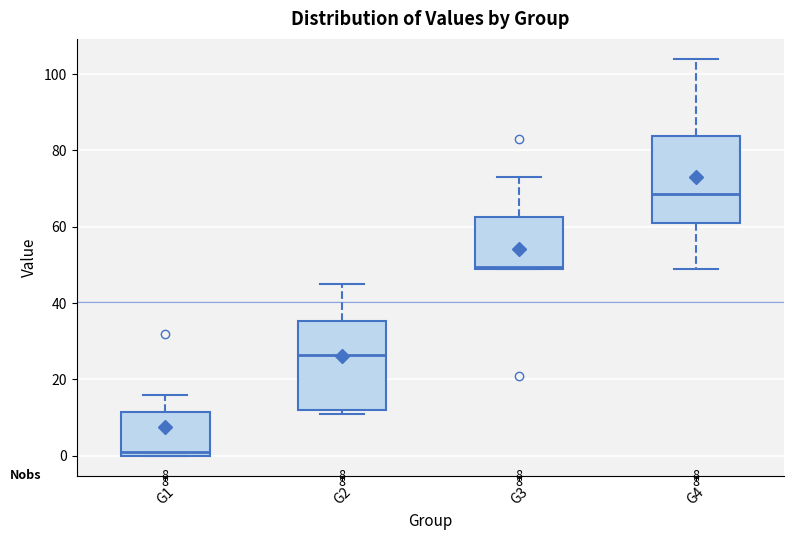

Which box's median line is the highest?

G4